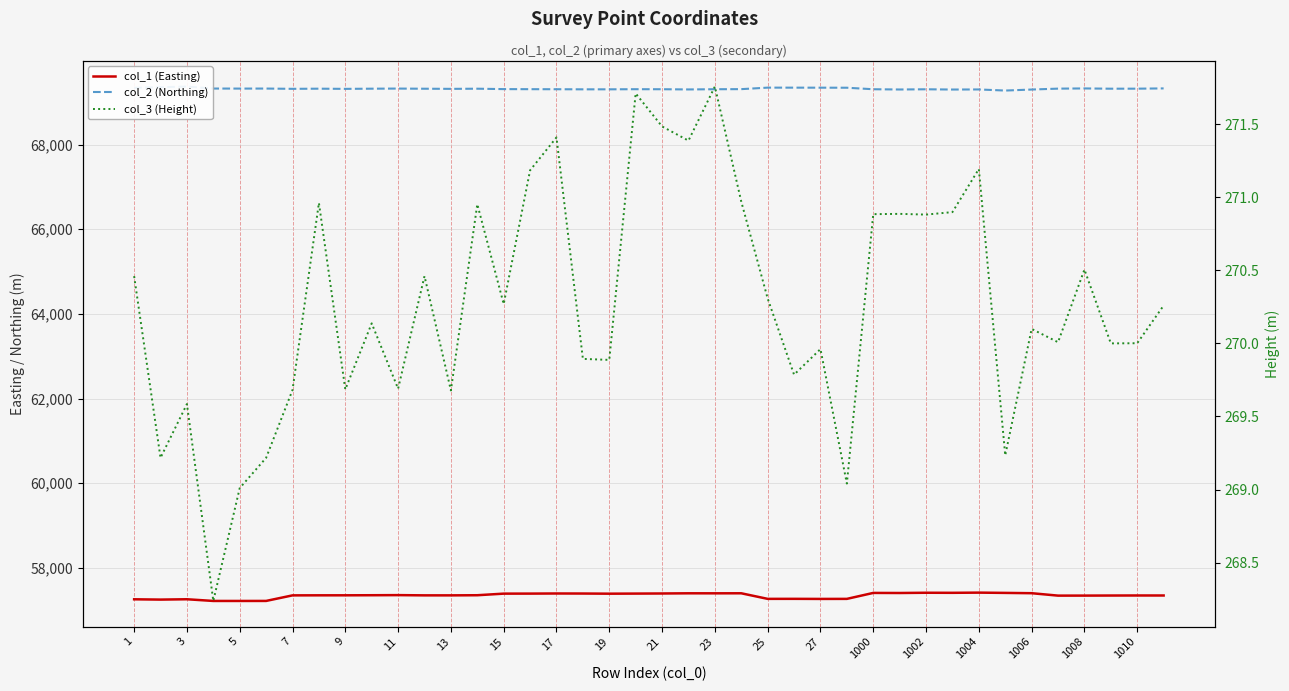

What is the value of the col_2 (Northing) point at the 6th from the left?

69323.6